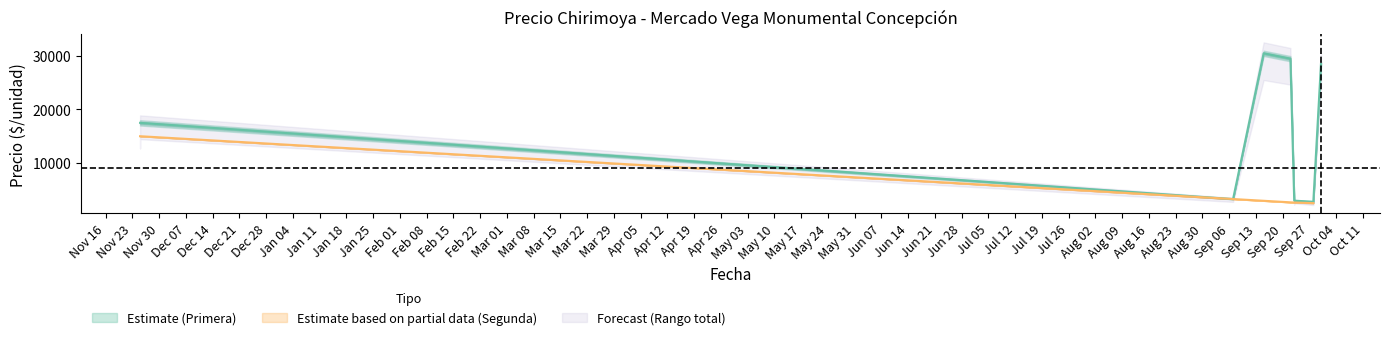

What is the highest value of the Estimate based on partial data (Segunda) series?

15000